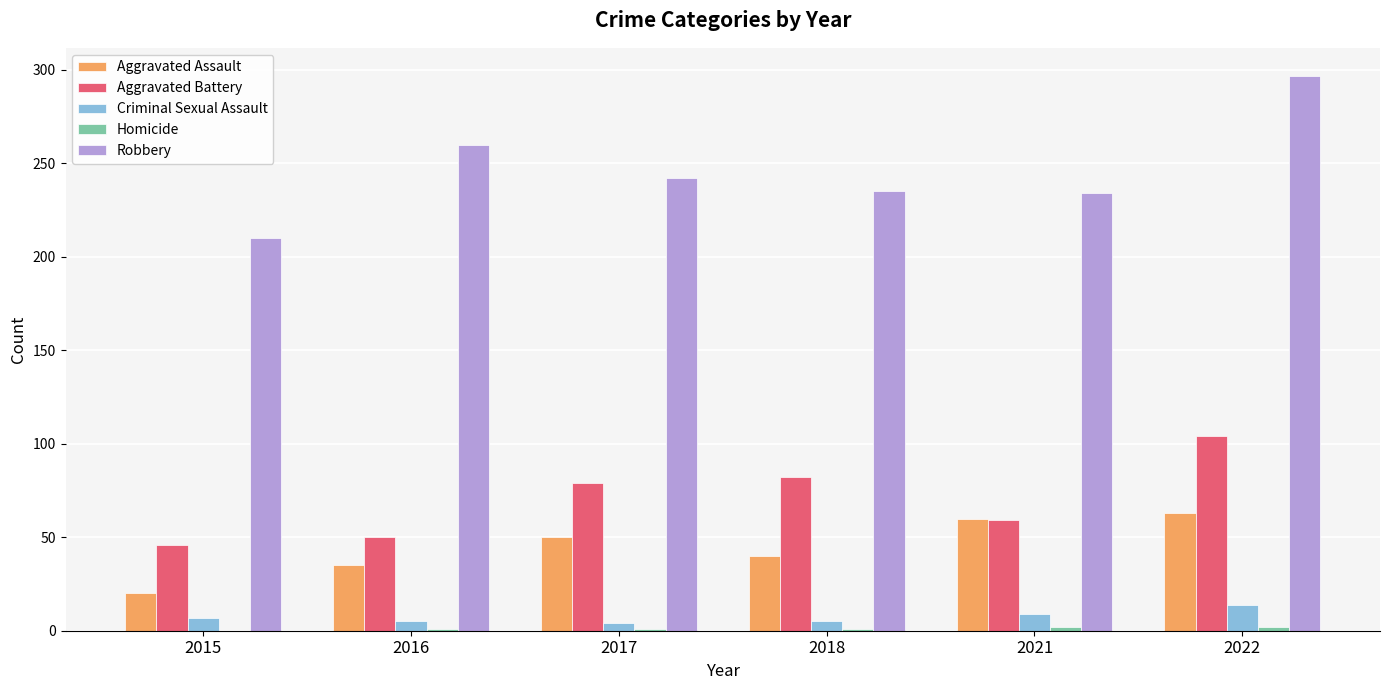

The value of Robbery at 2018 is 235. True or false?

True